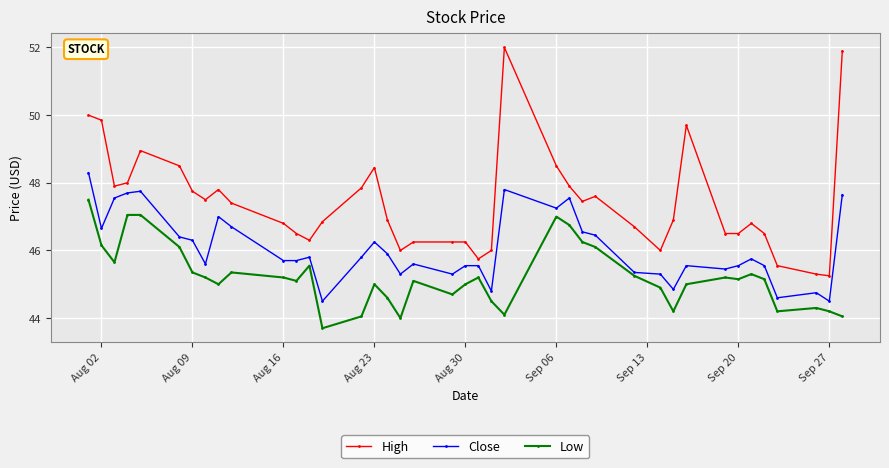

True or false: High and Close cross at least once.

False